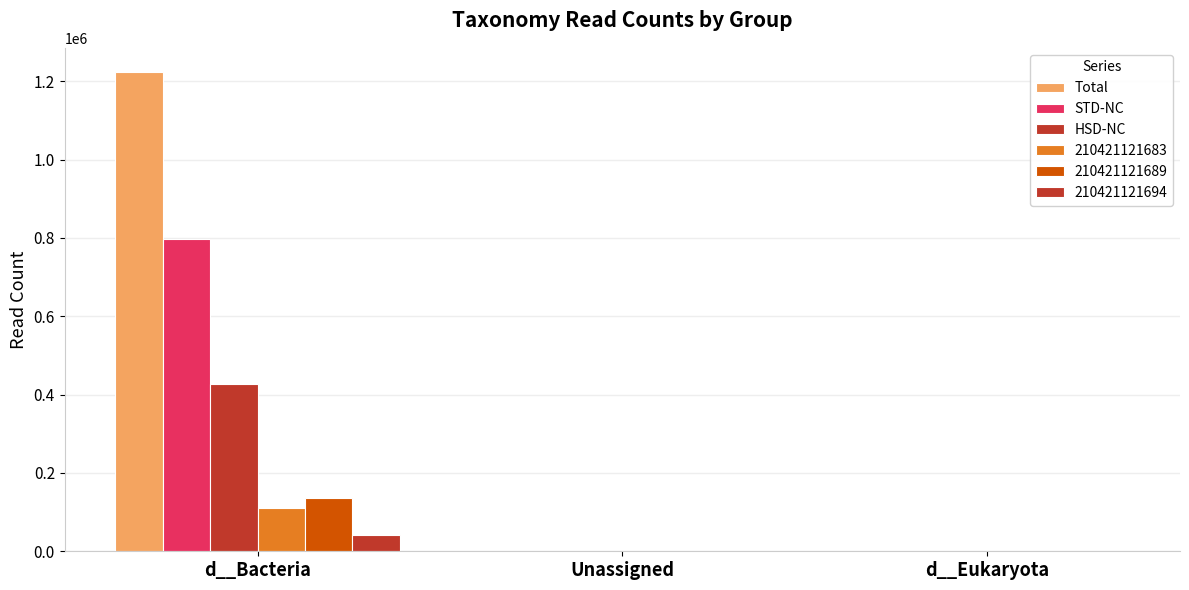

How many distinct data groups are displayed?

6